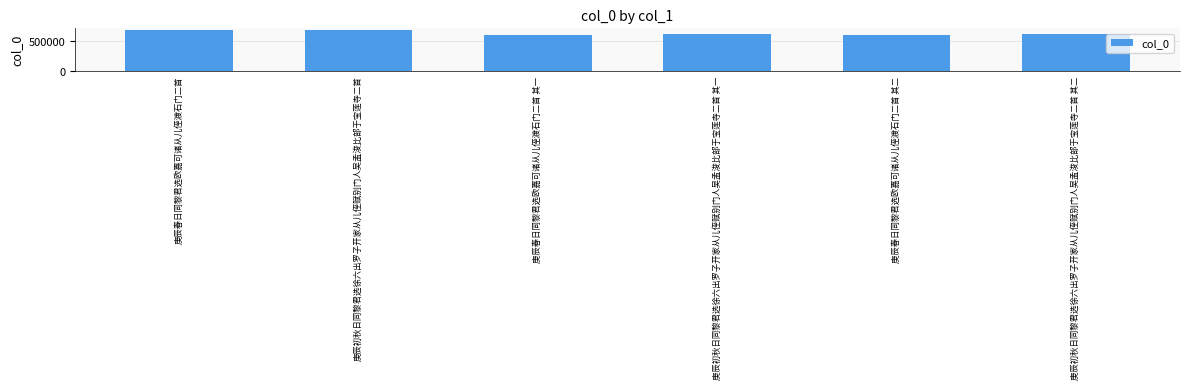

Are the bars grouped side by side (vs. stacked)?

No